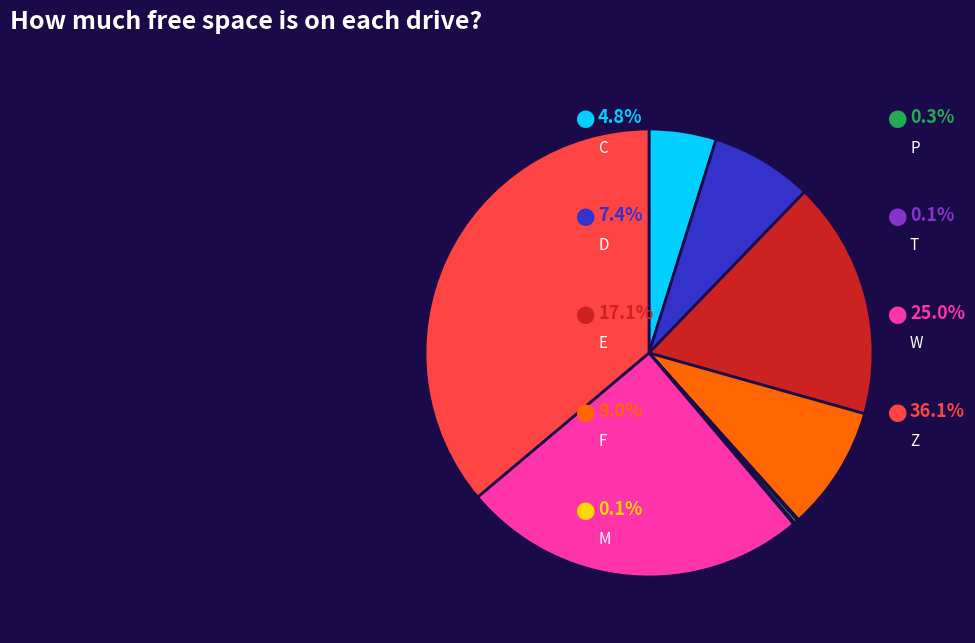

Does any single category account for the majority?

No